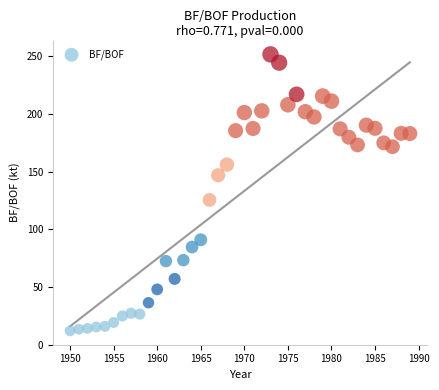

What Y value in the scatter plot is closest to 131?

125.4